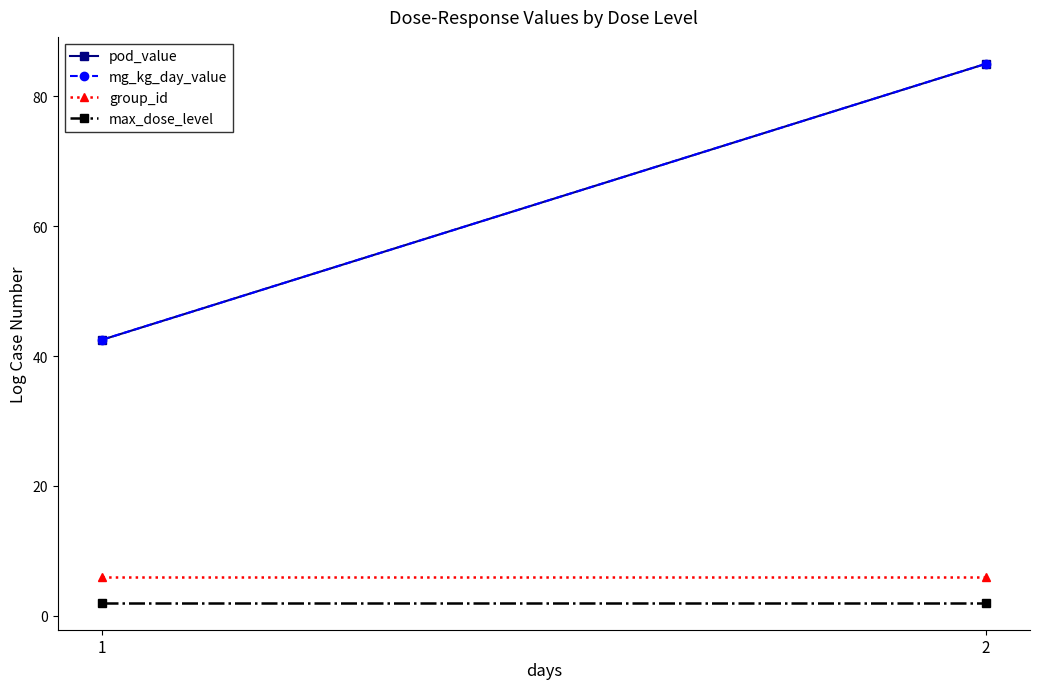

What is the sum of the max_dose_level values at 1 and 2?

4.0